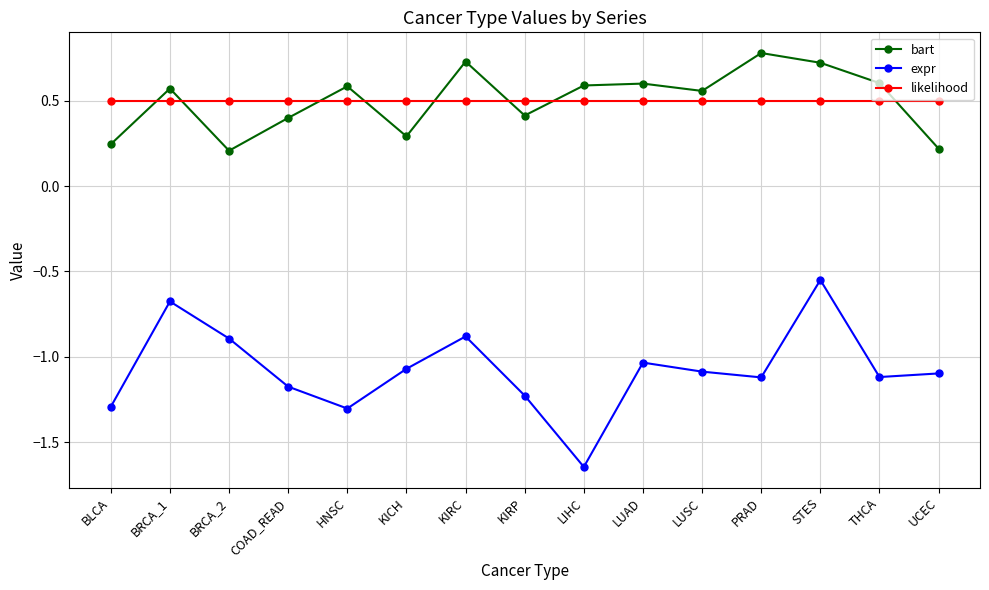

Which label corresponds to the smallest value in the chart?

LIHC